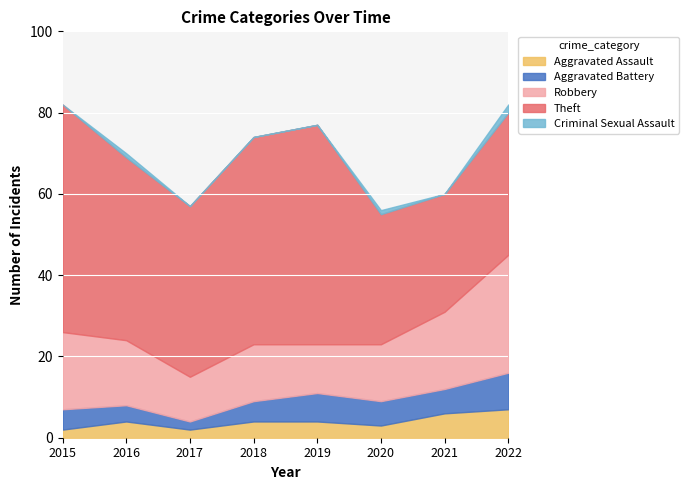

Which series changed the most between 2020 and 2022?

Robbery